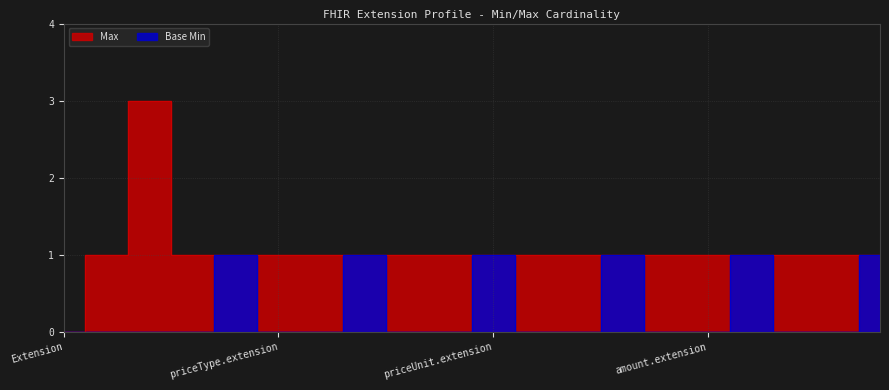

True or false: Max and Base Min cross at least once.

False